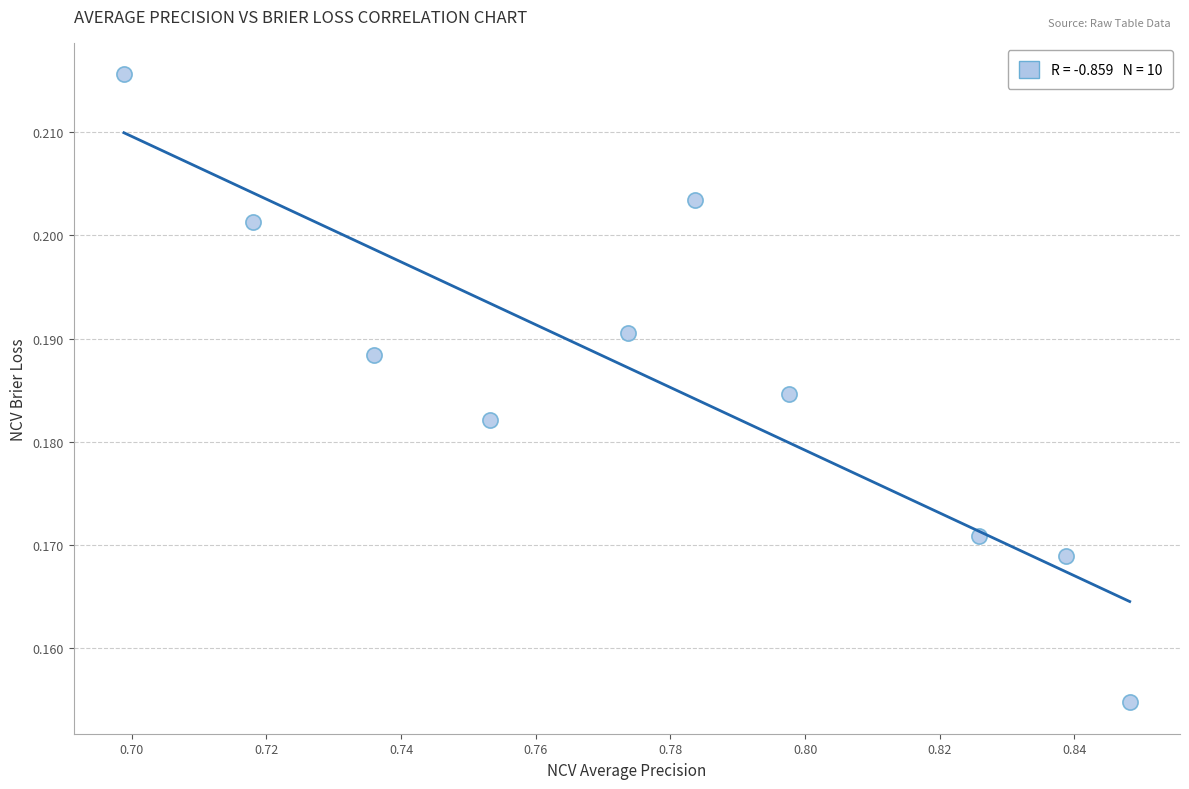

What is the average X value?

0.8